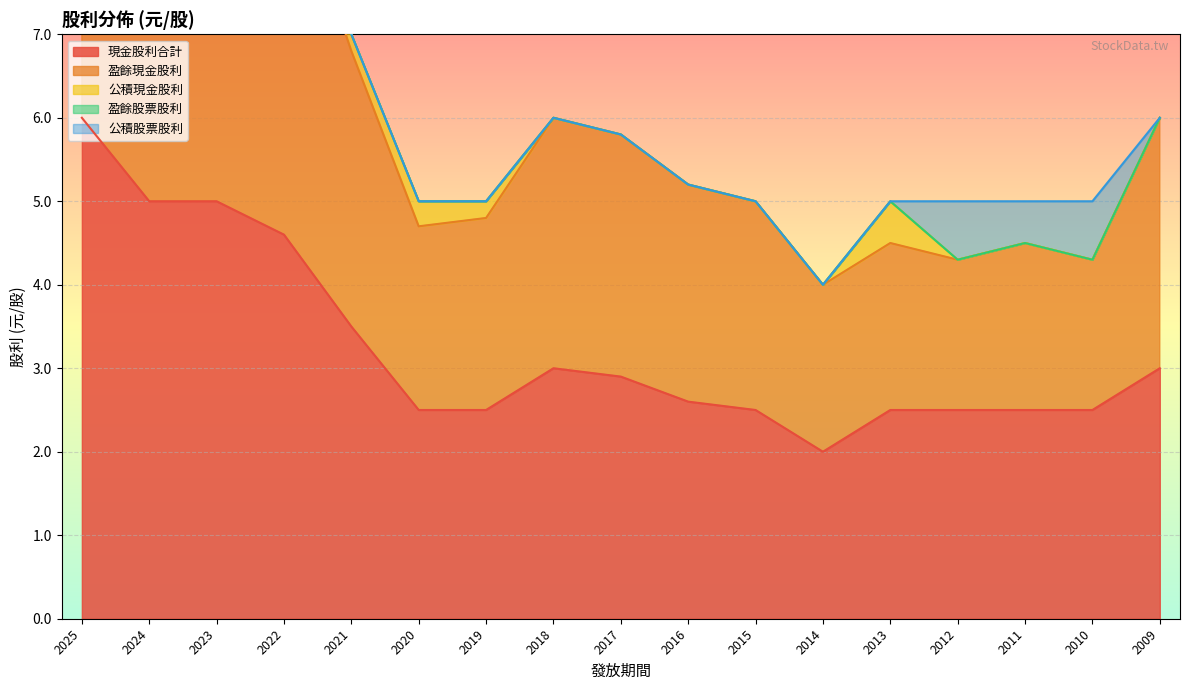

What is the maximum value for 現金股利合計?

6.0